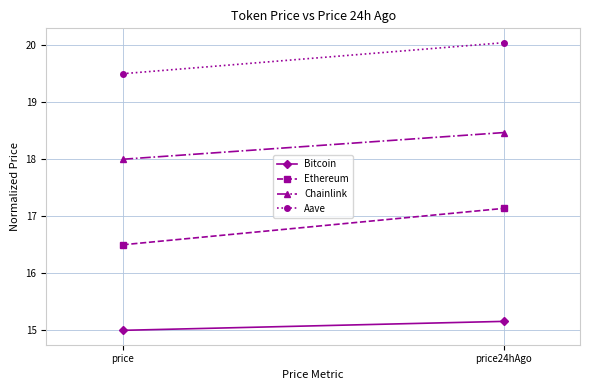

Is it true that Ethereum equals 17.1 at price24hAgo?

True